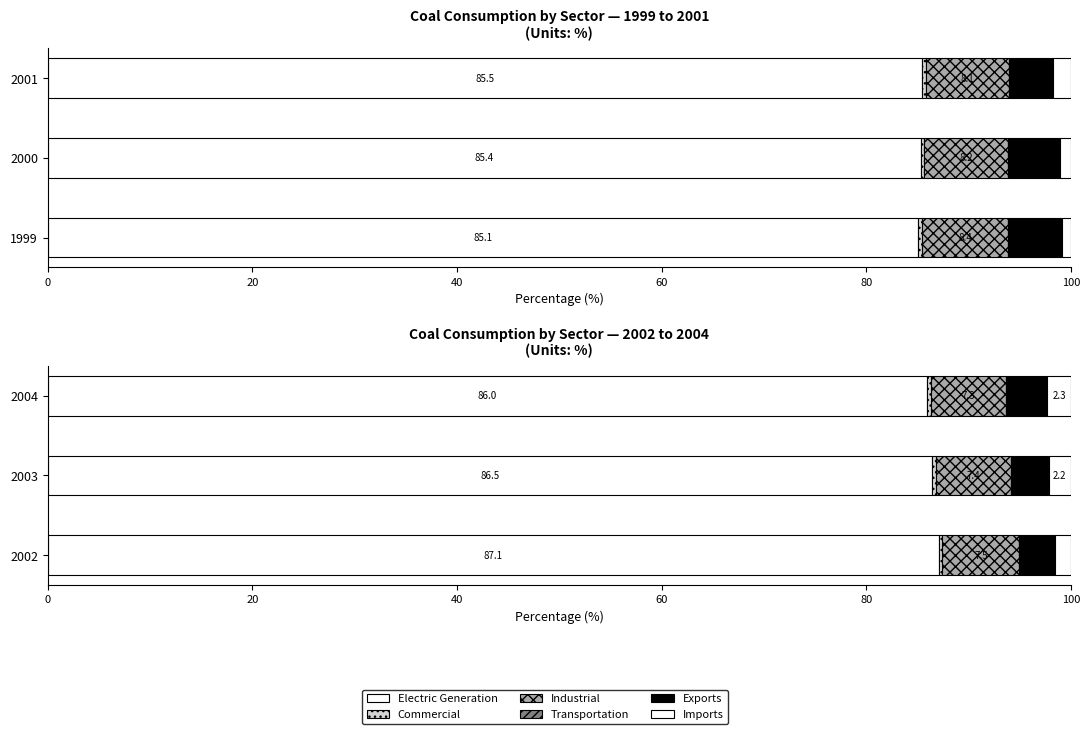

What is the maximum value for Transportation?

0.5